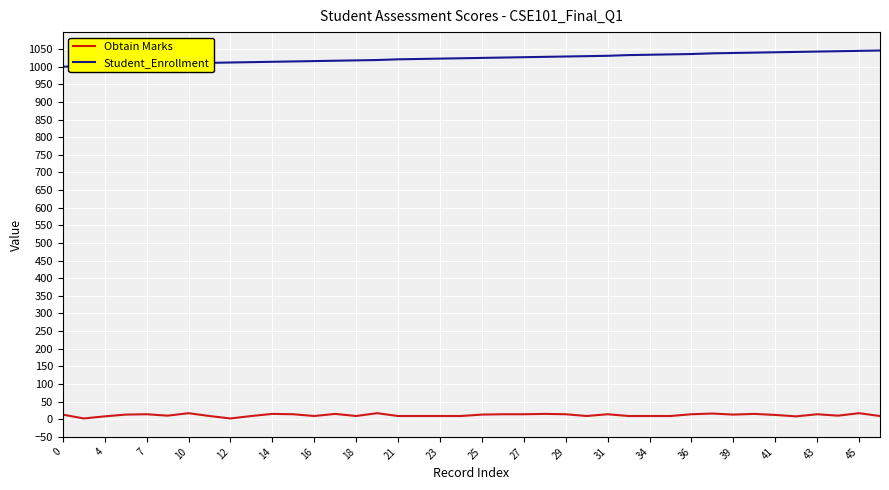

Which series has the largest total across all categories?

Student_Enrollment